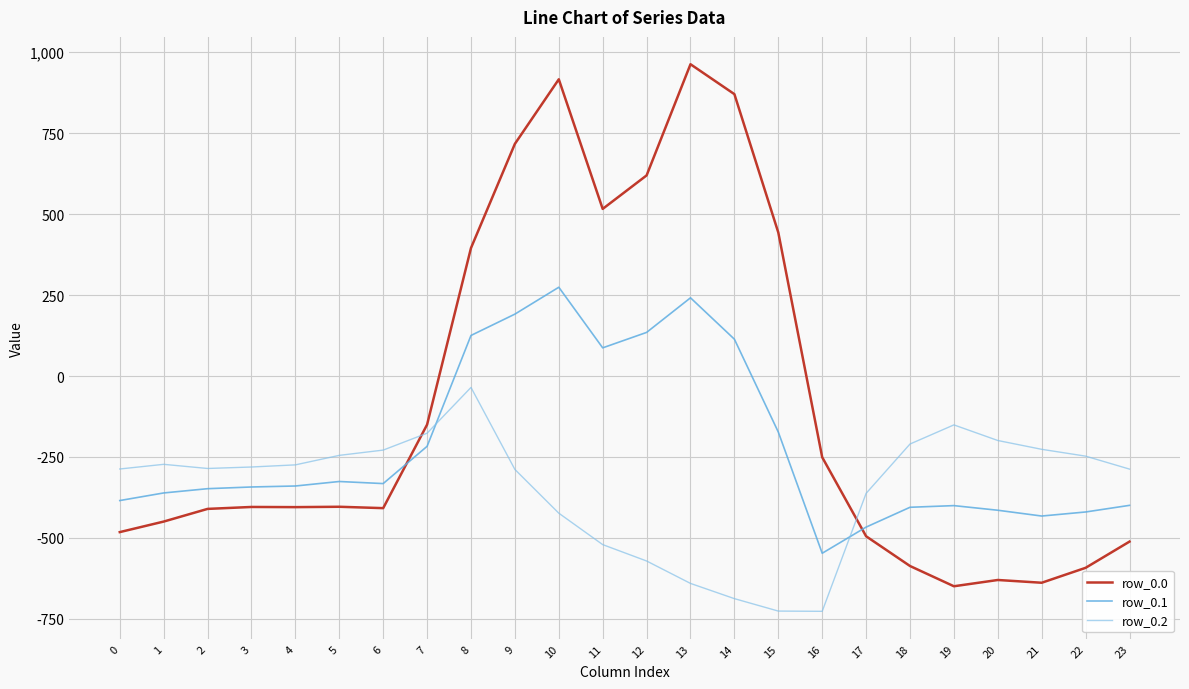

Rank the series at 0 from lowest to highest value.

row_0.0, row_0.1, row_0.2